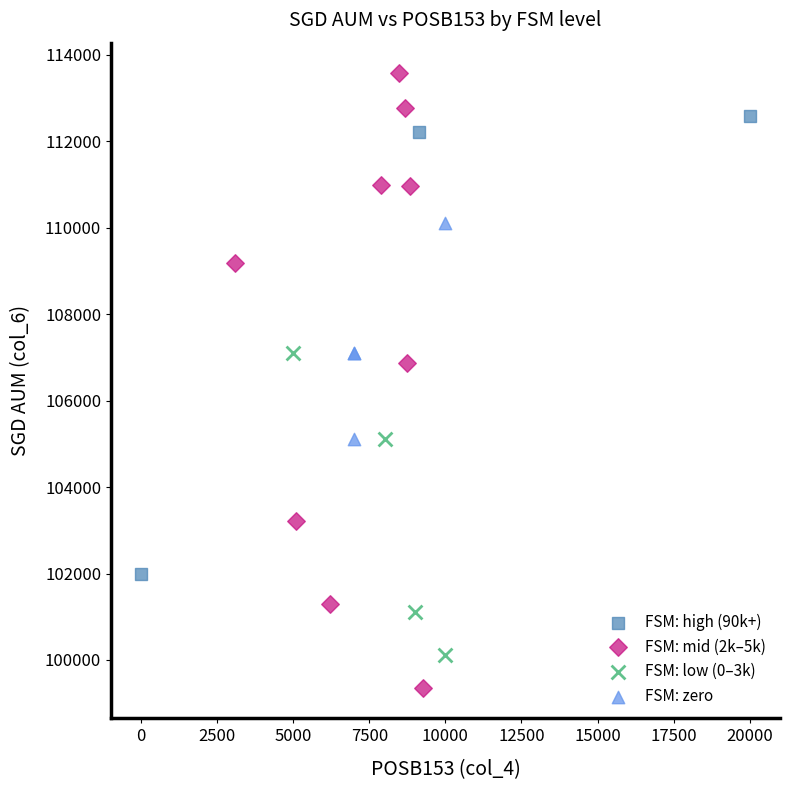

Which series contains the highest Y value?

FSM: mid (2k–5k)